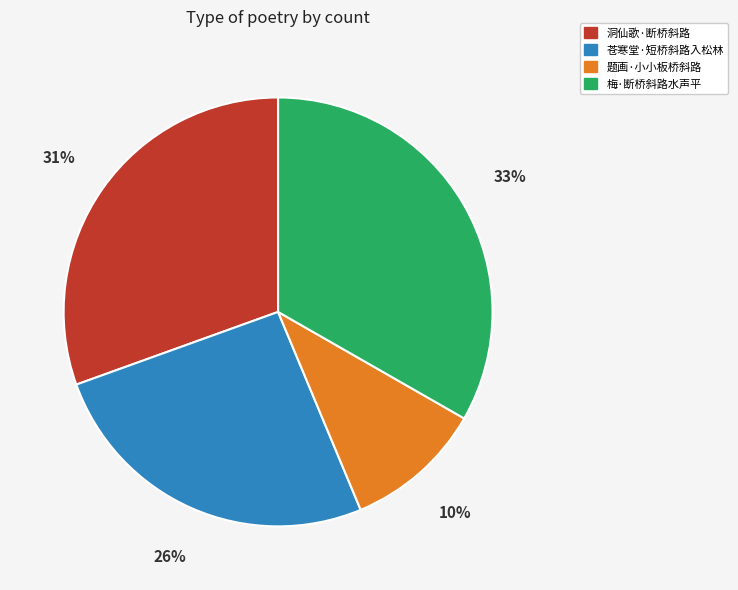

The 洞仙歌·断桥斜路 slice represents 40% of the pie. True or false?

False